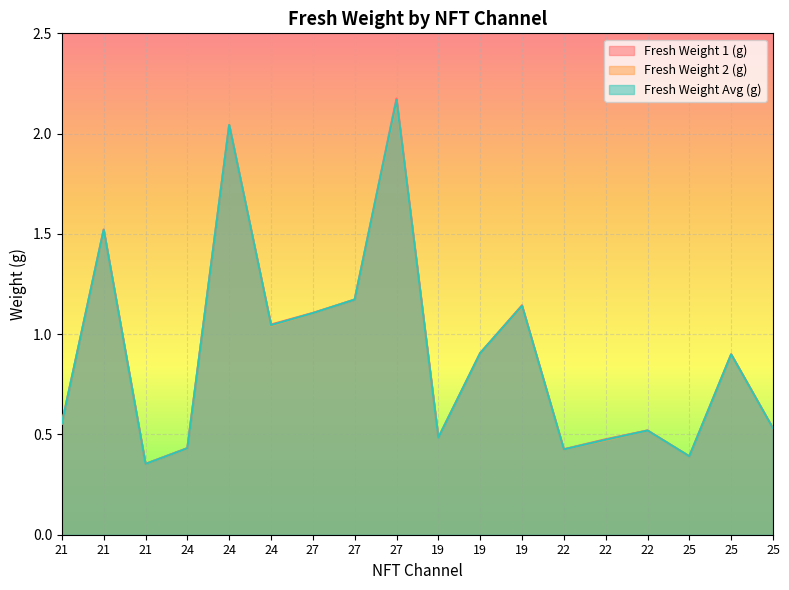

What is the sum of all Fresh Weight 2 (g) values?

16.1